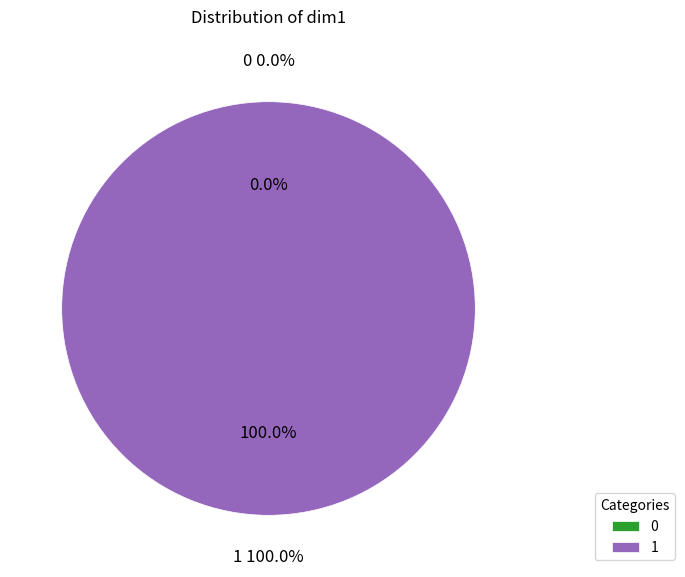

To the nearest percent, what is the combined percentage of 0 and 1?

100%